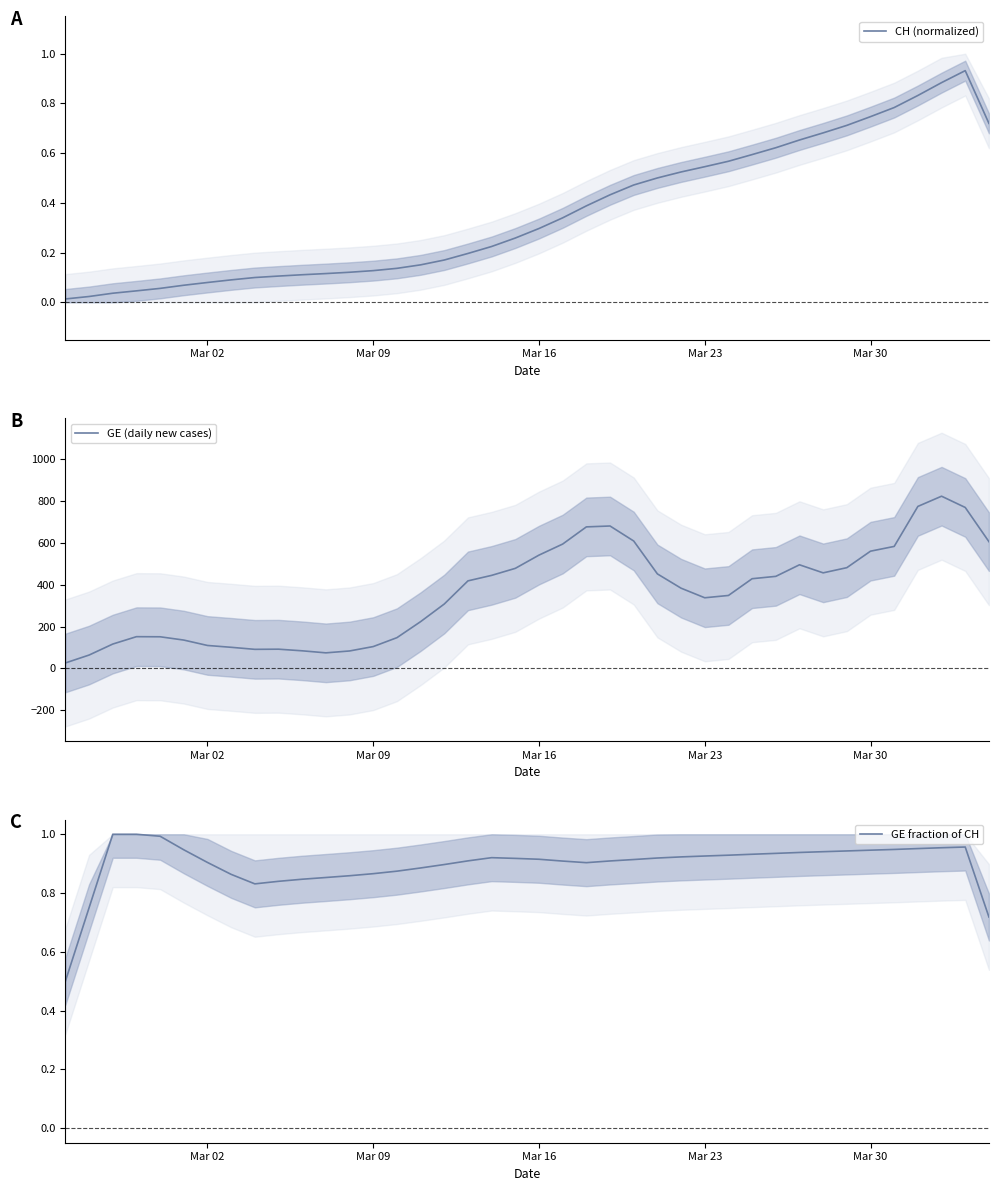

How many interior local valleys does the GE fraction of CH series have?

2